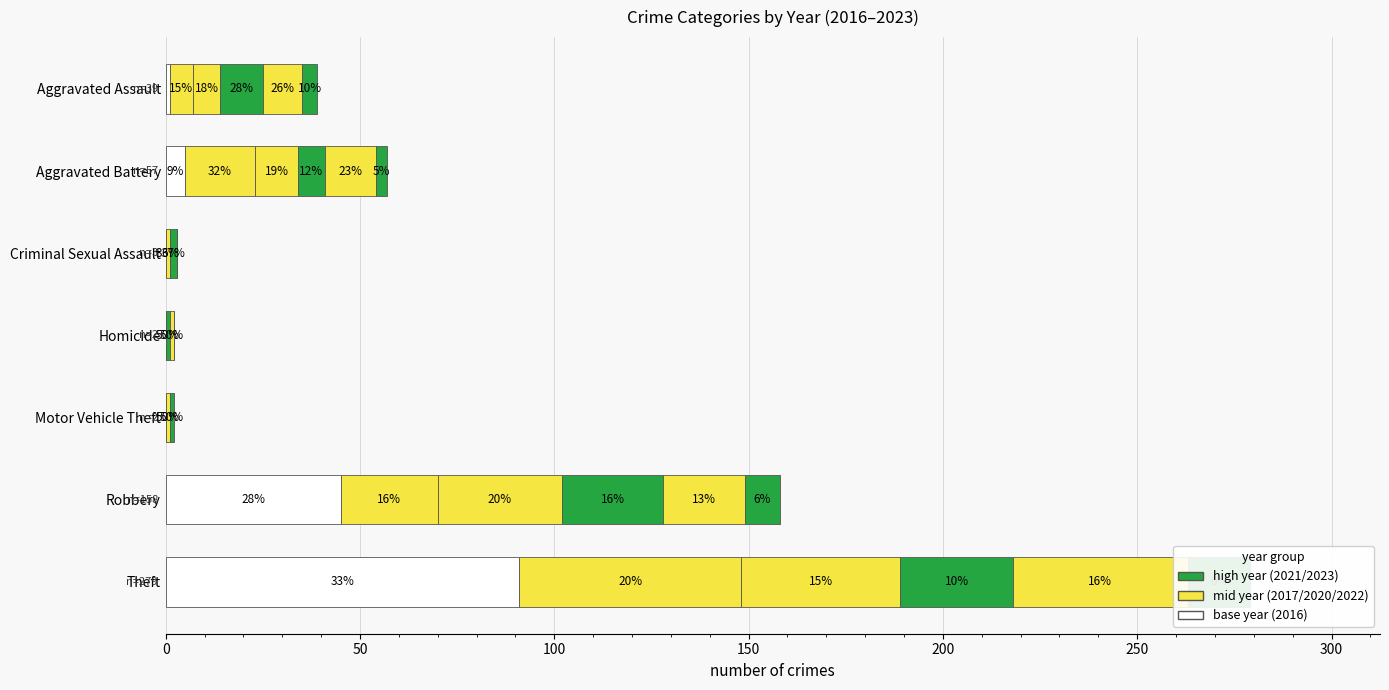

At Aggravated Battery, list the series in order from largest to smallest.

2017, 2022, 2020, 2021, 2016, 2023